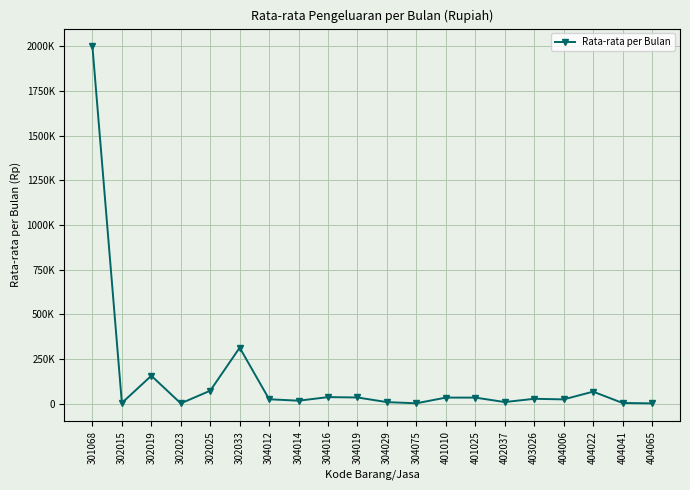

Does the chart have visible grid lines?

Yes